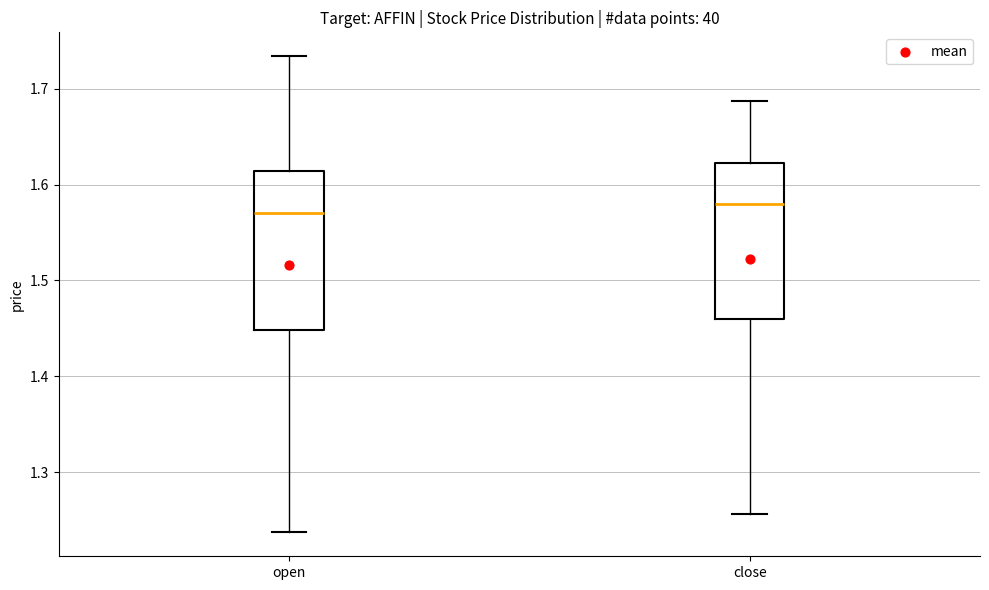

Where does the upper whisker of the box for open end on the y-axis? The values are not printed on the chart, so give them approximately, as read against the axis.

1.73